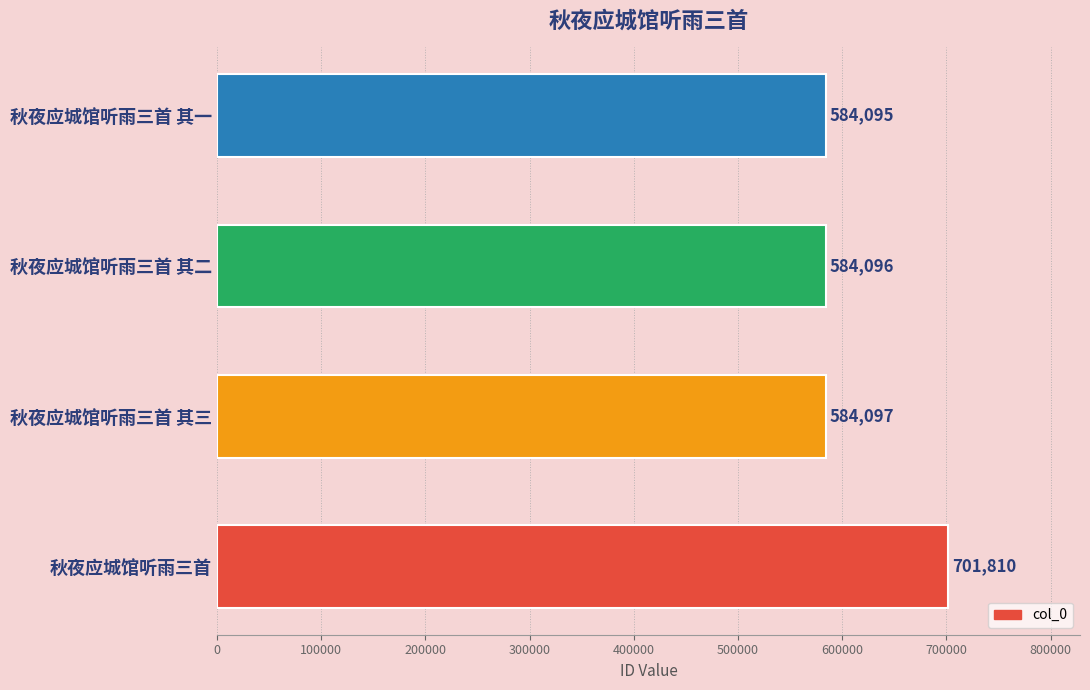

What is the difference between the values at 秋夜应城馆听雨三首 and 秋夜应城馆听雨三首 其一?

117715